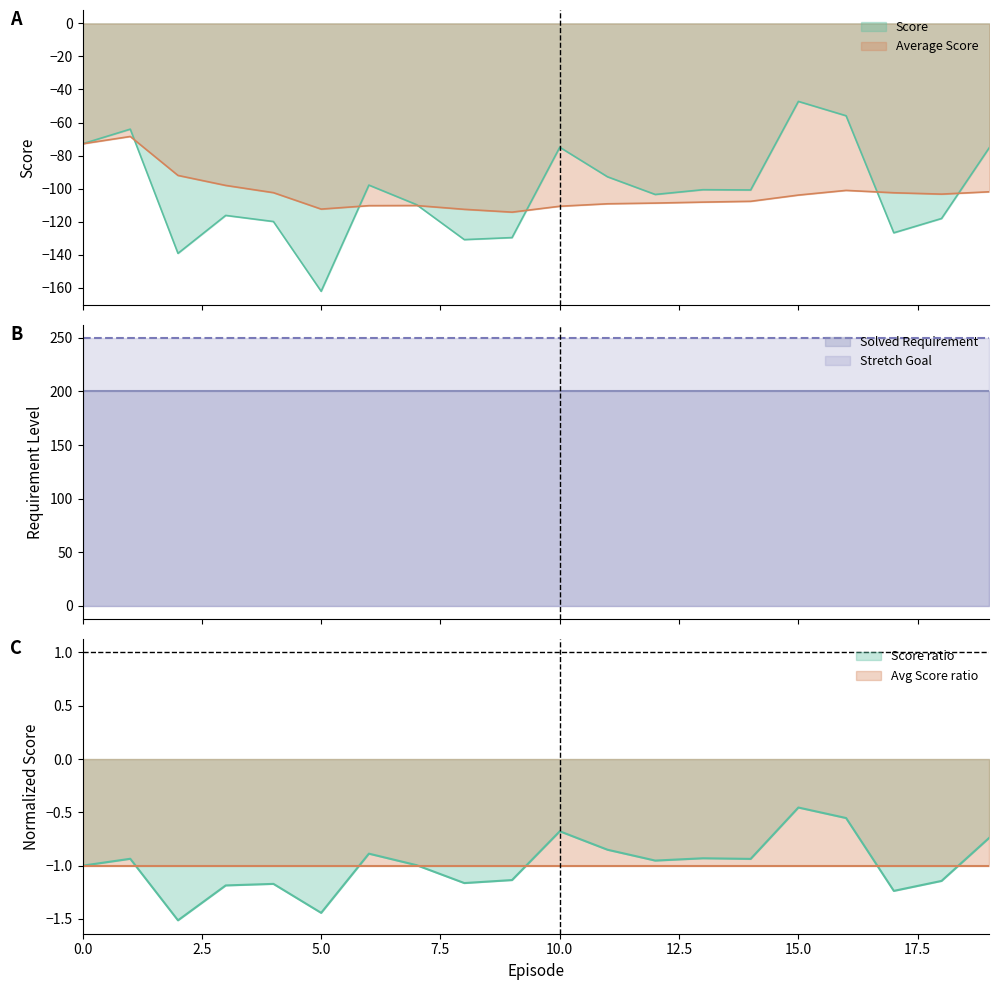

What is the lowest value of the Average Score series?

-114.3